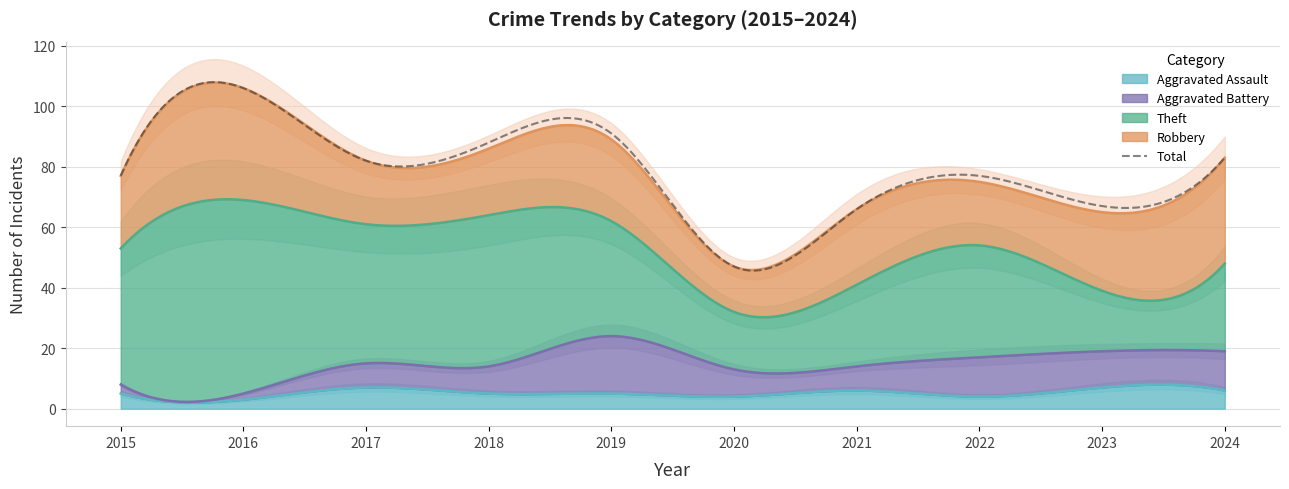

Is the value of Aggravated Assault at 2019 greater than the value of Theft at 2018?

No